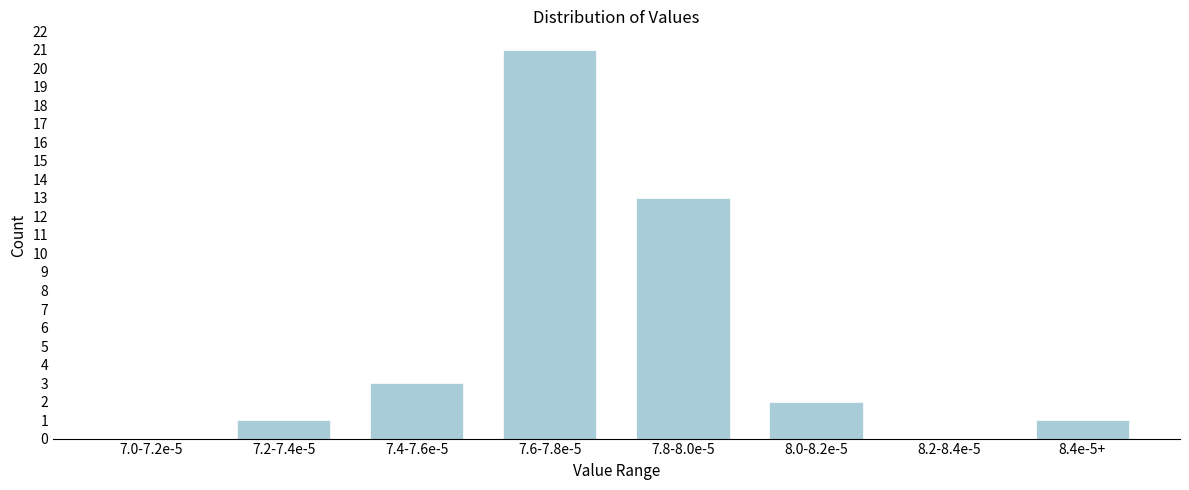

Reading left to right, transcribe all the data shown in this chart.

7.0-7.2e-5=0	7.2-7.4e-5=1	7.4-7.6e-5=3	7.6-7.8e-5=21	7.8-8.0e-5=13	8.0-8.2e-5=2	8.2-8.4e-5=0	8.4e-5+=1